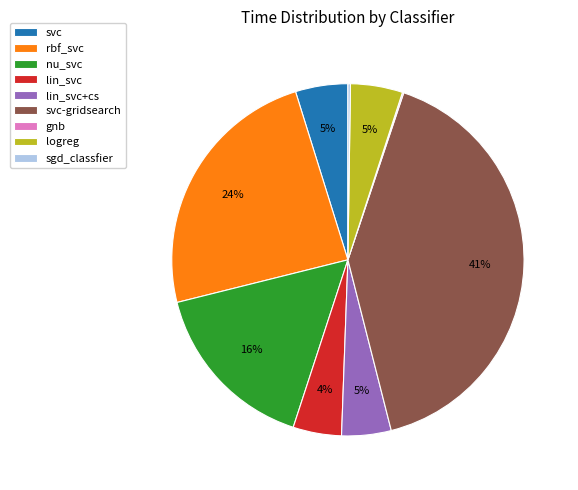

To the nearest percent, what percentage of the pie is nu_svc?

16%